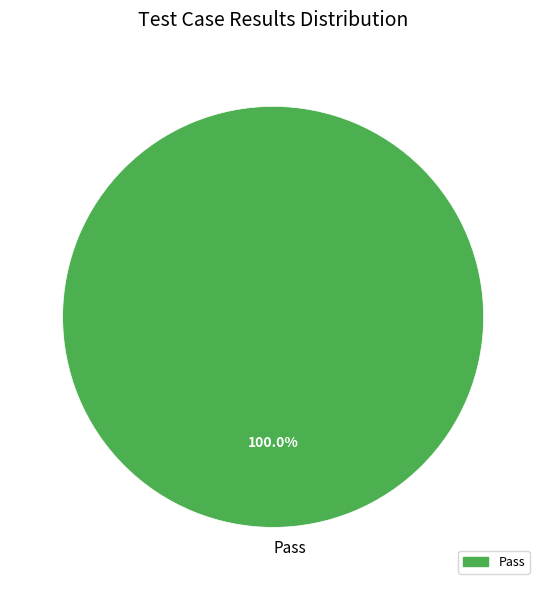

Rank the categories by value from highest to lowest.

Pass